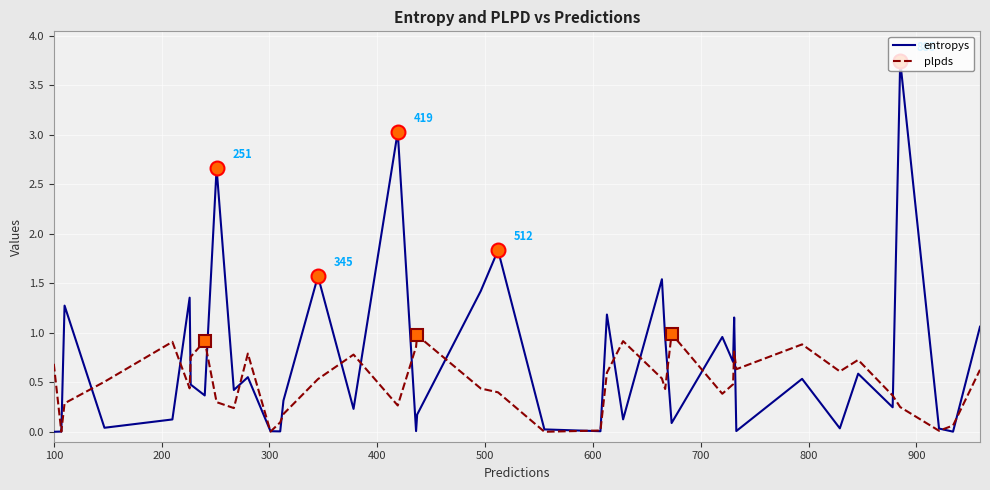

Which series has the largest total across all categories?

entropys